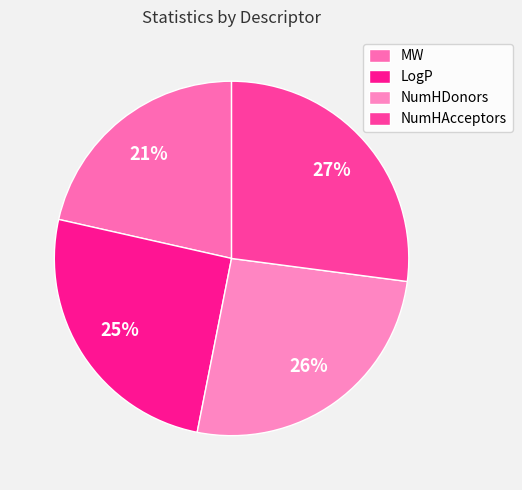

What percentage is NOT represented by NumHAcceptors?

72.9%